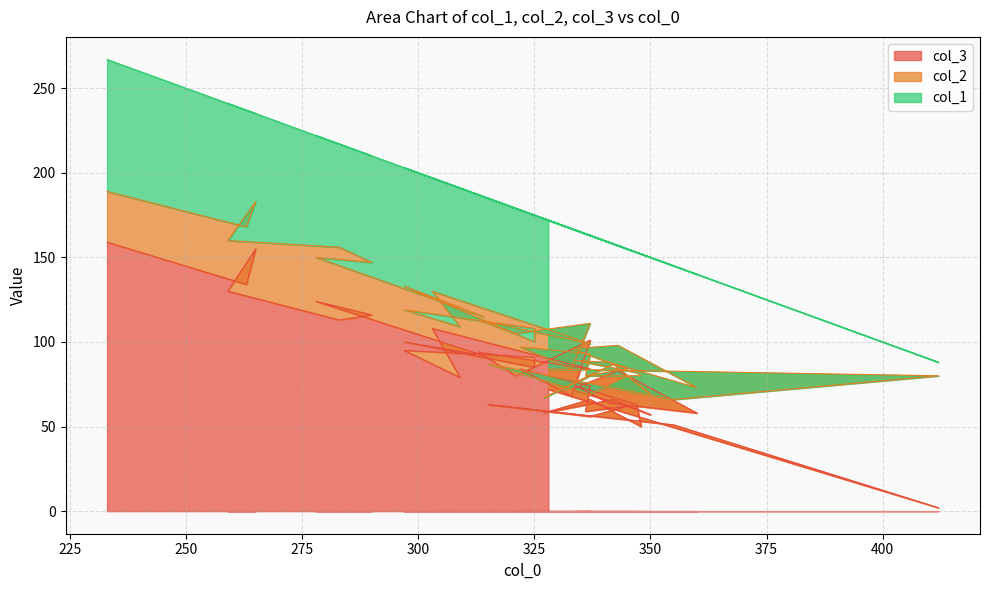

Does the chart have visible grid lines?

Yes